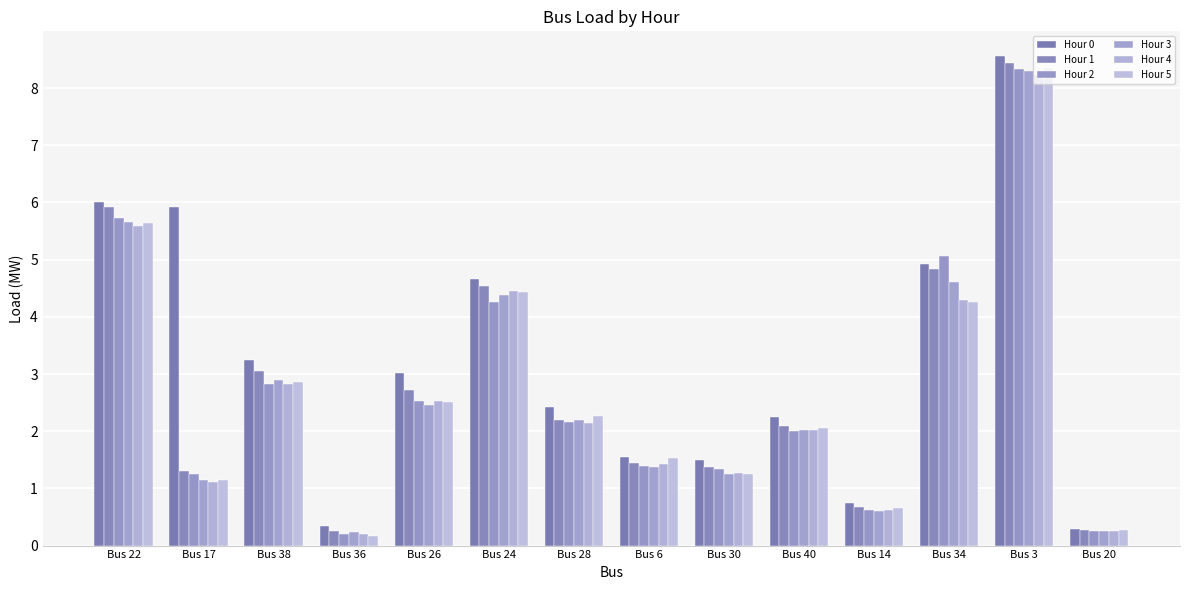

At which label does Hour 2 reach its peak?

Bus 3